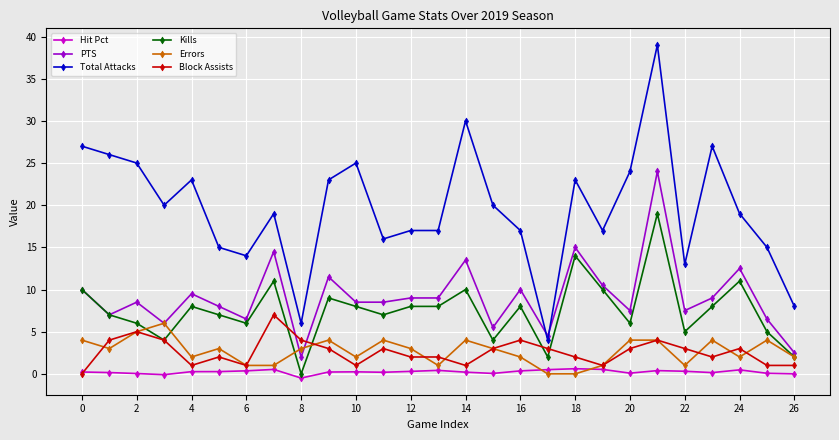

Which series has the widest spread of values?

Total Attacks